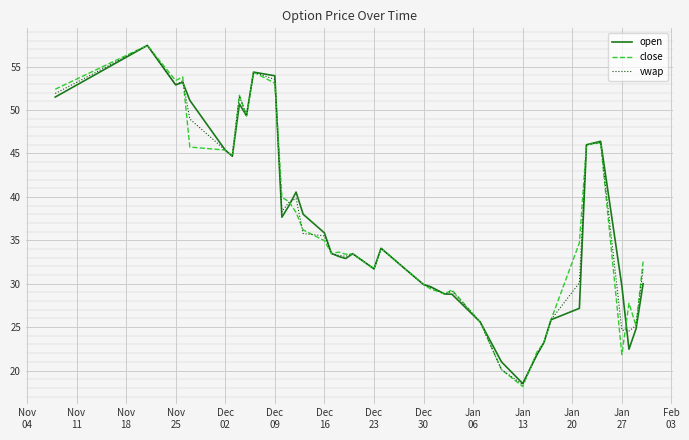

What is the minimum value for open?

18.5